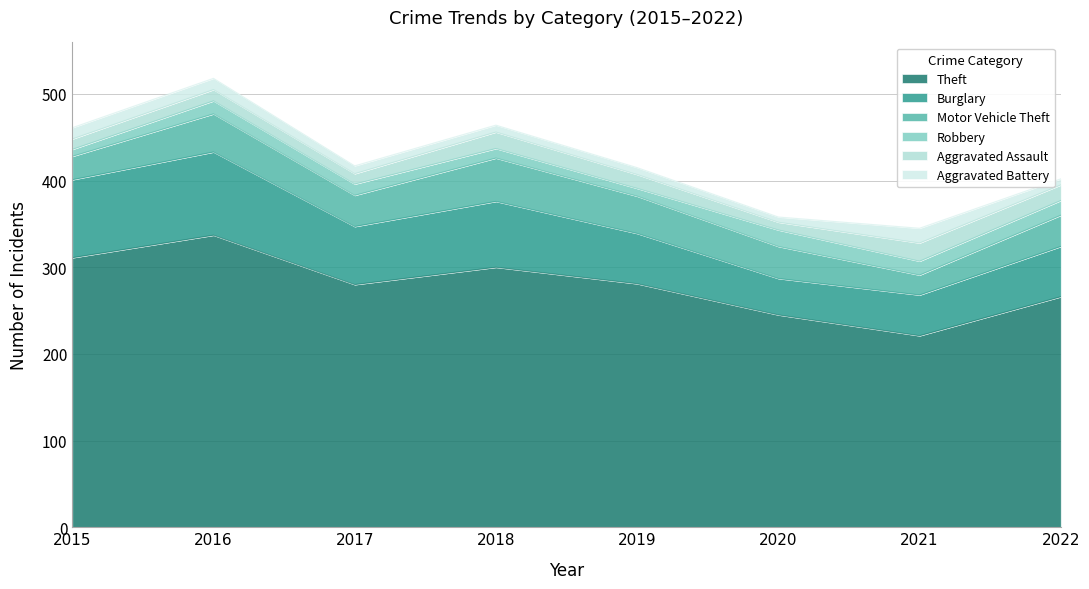

True or false: Aggravated Battery has more than 1 points higher than both neighbors.

False